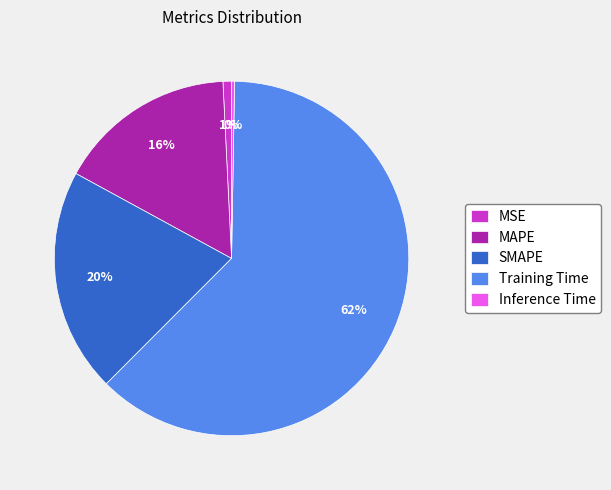

Between SMAPE and MSE, which is larger?

SMAPE